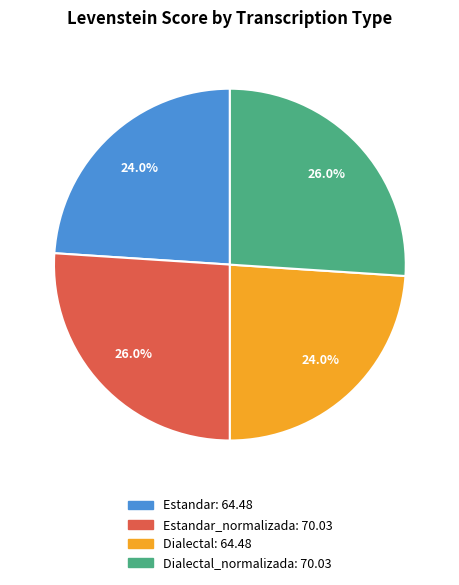

Is there any slice that represents more than half of the pie?

No